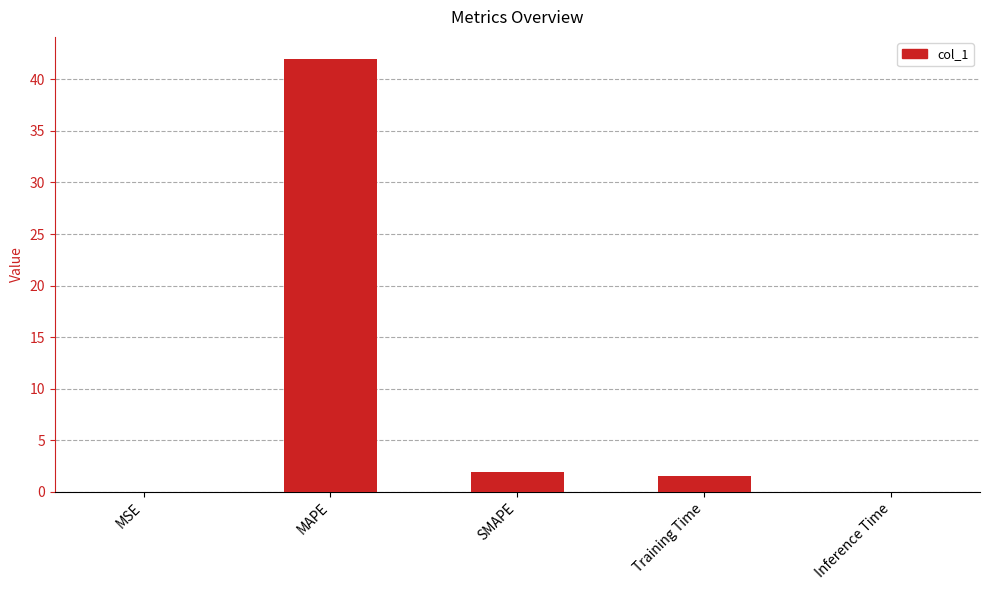

What is the greatest value displayed?

42.0